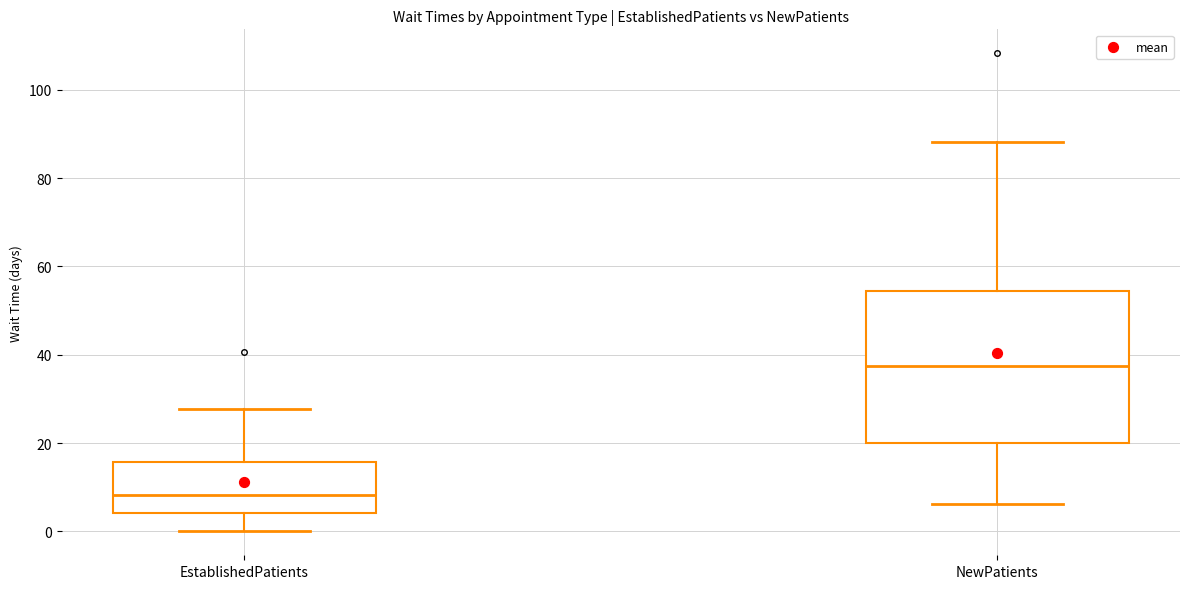

Where does the median line of the box for EstablishedPatients sit on the y-axis? The values are not printed on the chart, so give them approximately, as read against the axis.

8